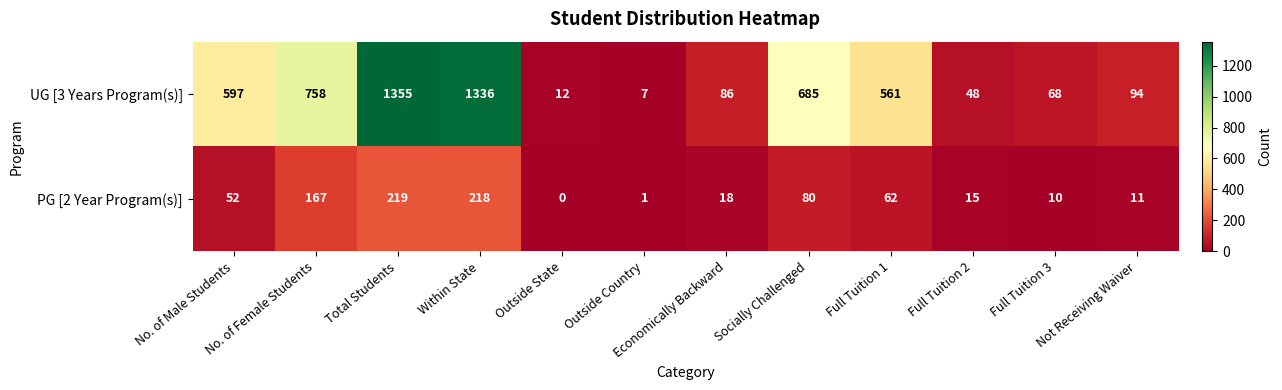

What is the sum of the UG [3 Years Program(s)] values at Full Tuition 3 and Outside Country?

75